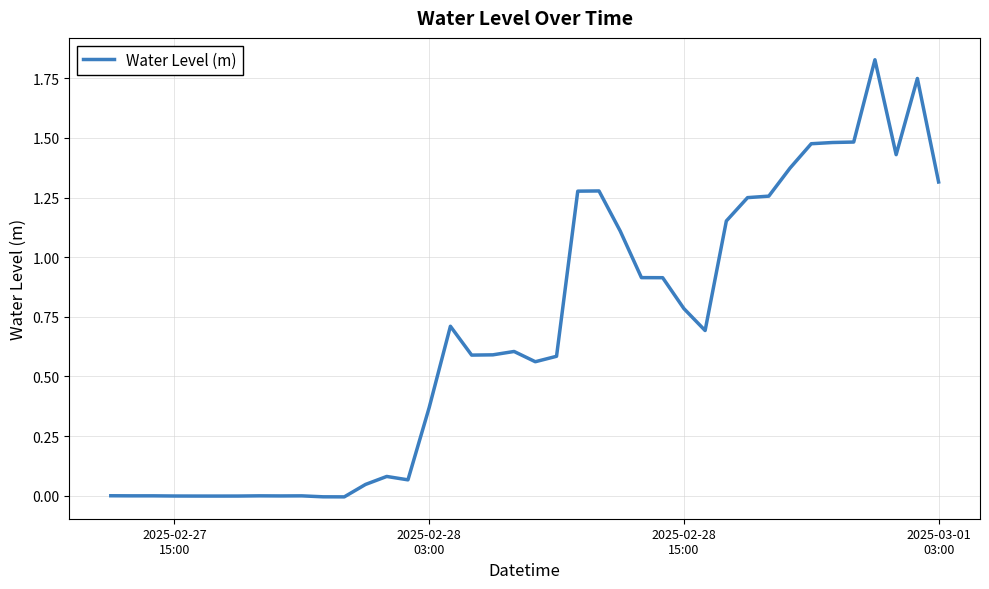

How many interior local valleys (lower than both neighbors) does the data have?

9